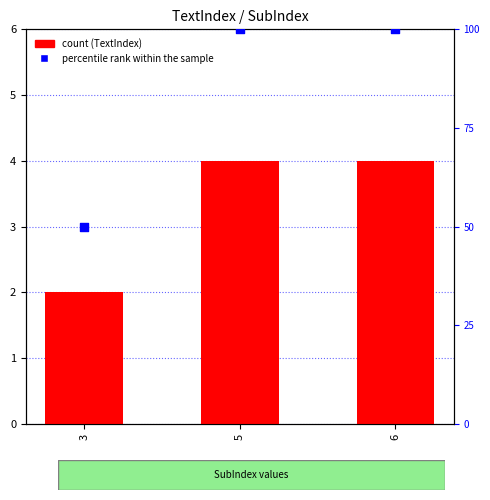

At which category is the sum across all series the highest?

5